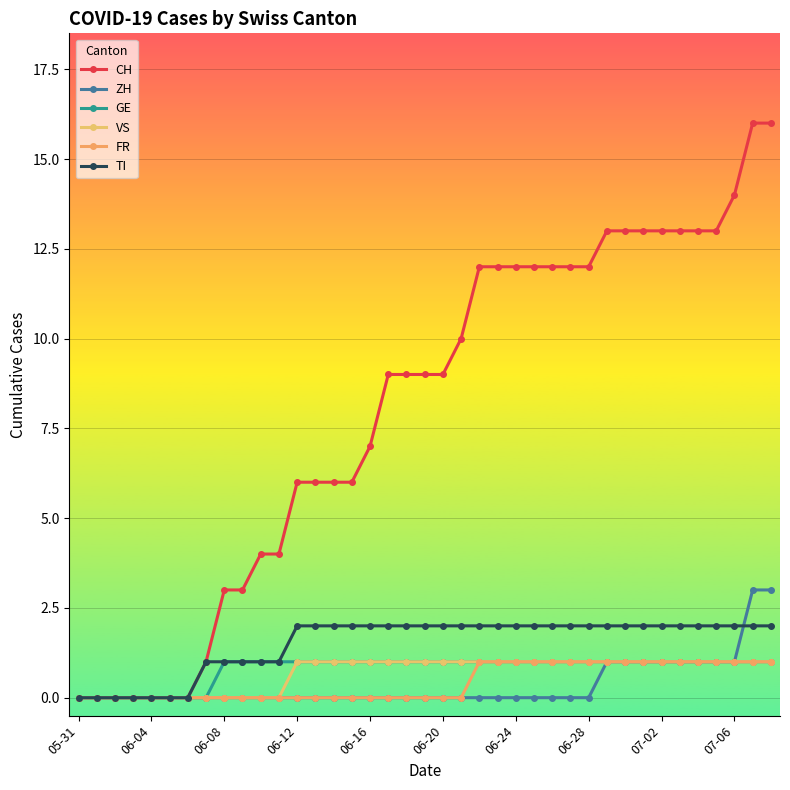

Is this an area chart (filled region under the line)?

No